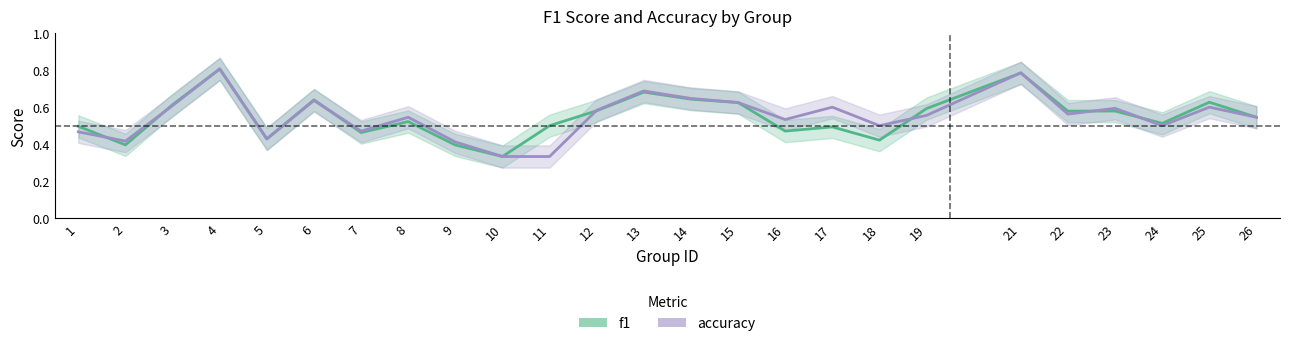

The f1 series shows 0.7 at 26. True or false?

False